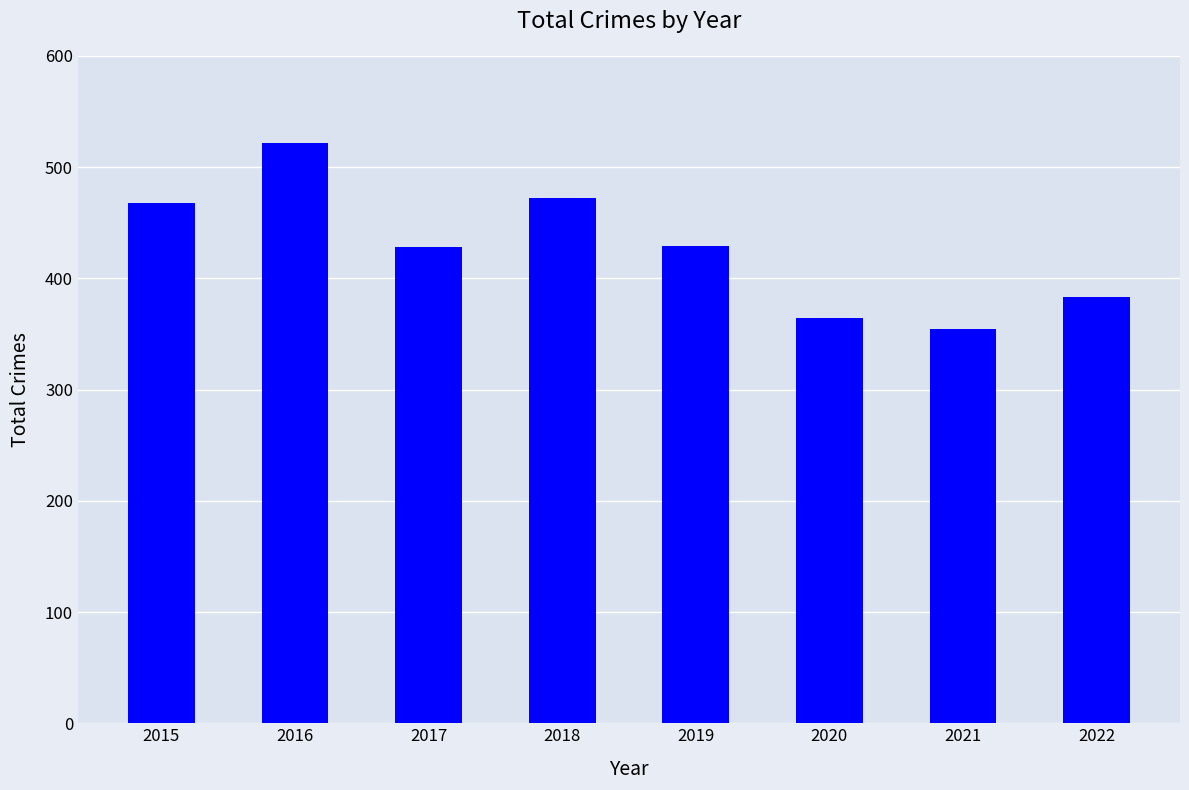

Read the value at 2021.

354